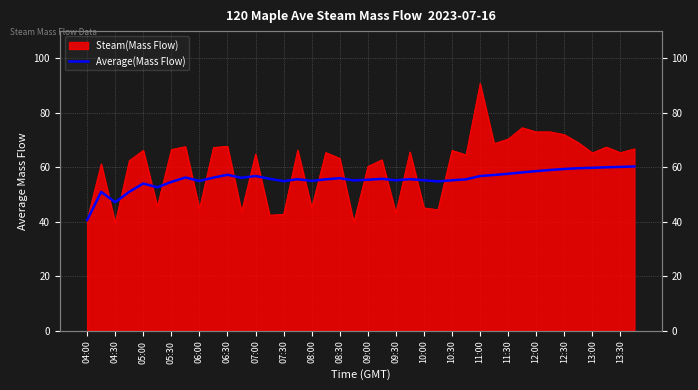

What is the label of the 16th point from the left?

11:30